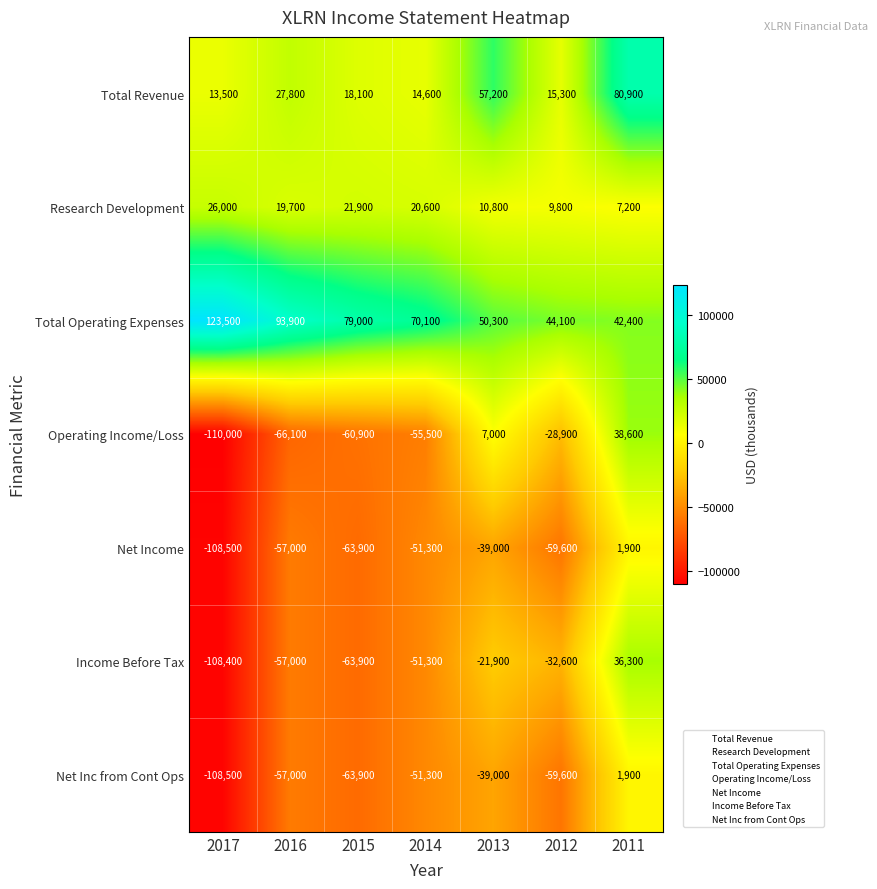

At which label does Net Inc from Cont Ops first exceed -57000?

2014